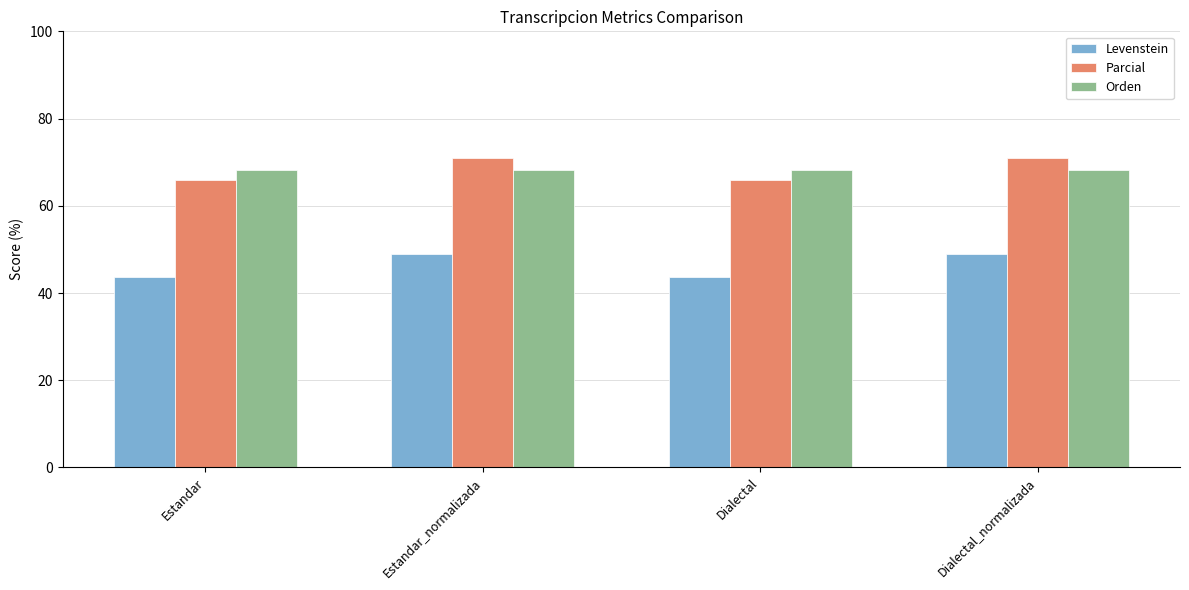

What is the sum of all Parcial values?

273.6